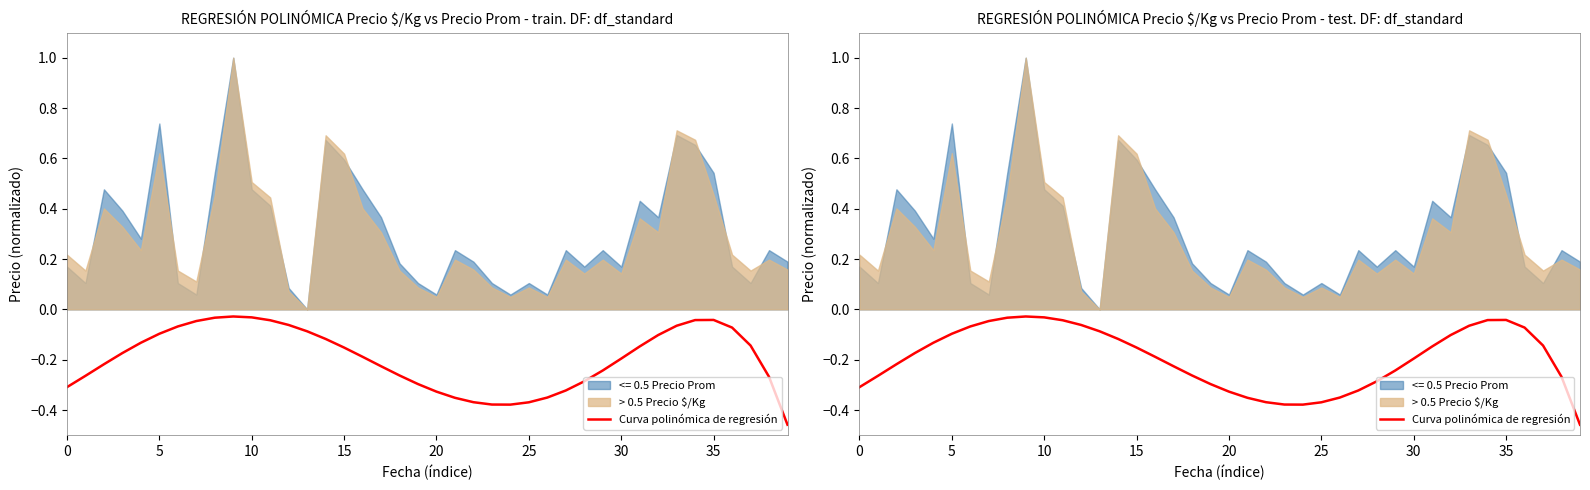

How many points are higher than both their immediate neighbors (excluding endpoints)?

2